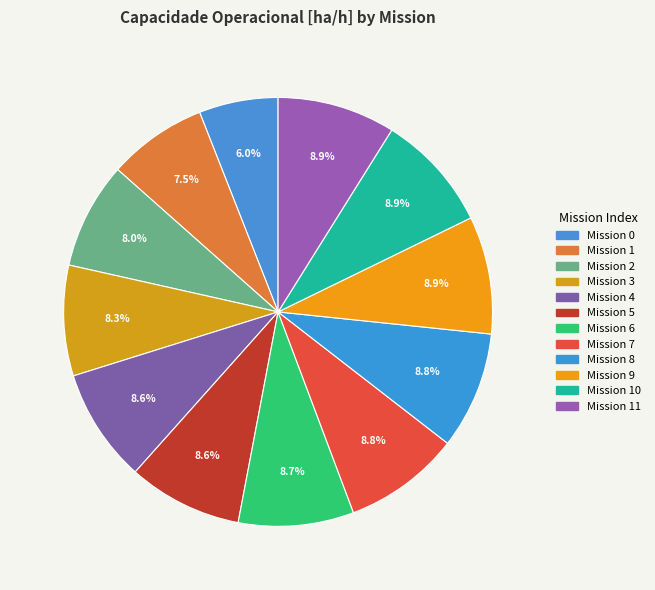

Rank the categories by value from lowest to highest.

0, 1, 2, 3, 4, 5, 6, 7, 8, 9, 10, 11